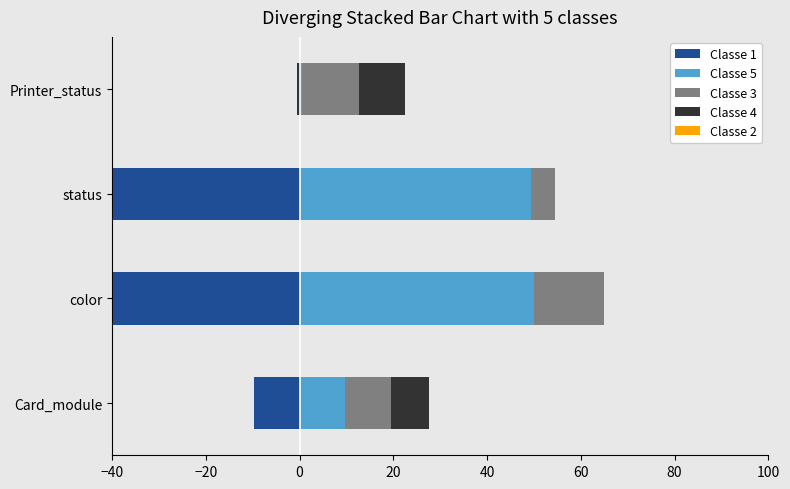

At Card_module, list the series in order from smallest to largest.

Classe 1, Classe 4, Classe 5, Classe 3